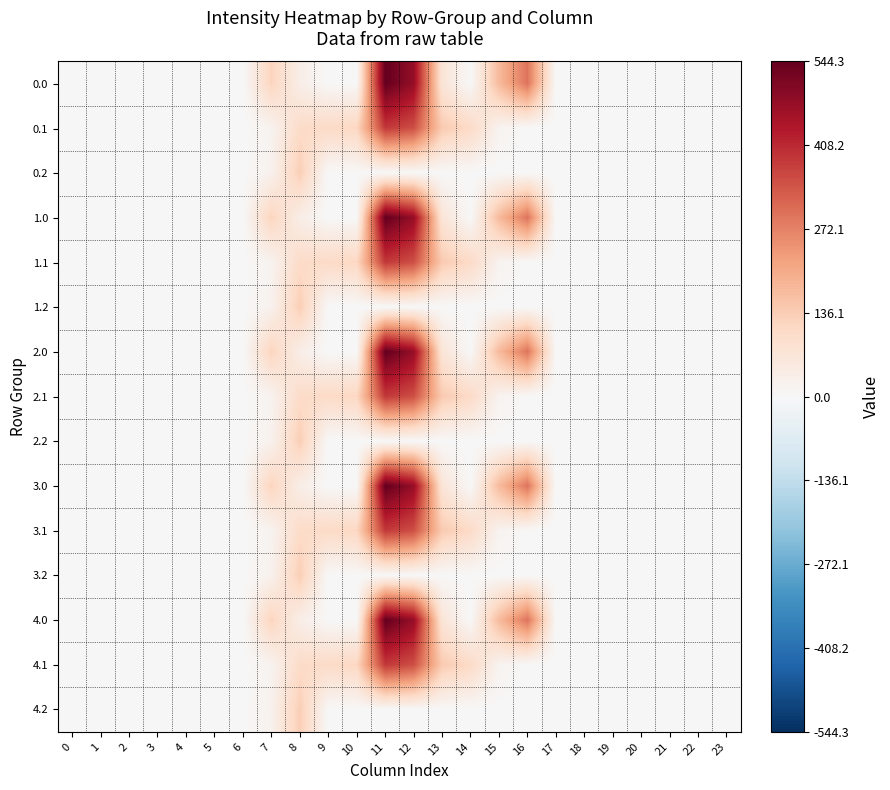

Reading left to right, what are all the values shown in this chart?

0.0: 0=0.0	1=0.0	2=0.0	3=0.0	4=0.0	5=0.0	6=0.0	7=120.6	8=35.0	9=0.0	10=0.0	11=544.3	12=477.2	13=70.2	14=0.3	15=172.8	16=294.5	17=0.0	18=0.0	19=0.0	20=0.0	21=0.0	22=0.0	23=0.0
0.1: 0=0.0	1=0.0	2=0.0	3=0.0	4=0.0	5=0.0	6=0.0	7=17.7	8=102.3	9=104.8	10=114.0	11=384.7	12=350.8	13=141.2	14=105.5	15=17.3	16=0.0	17=0.0	18=0.0	19=0.0	20=0.0	21=0.0	22=0.0	23=0.0
0.2: 0=0.0	1=0.0	2=0.0	3=0.0	4=0.0	5=0.0	6=0.0	7=22.3	8=134.2	9=0.0	10=0.0	11=0.0	12=0.0	13=0.0	14=0.0	15=0.0	16=0.0	17=0.0	18=0.0	19=0.0	20=0.0	21=0.0	22=0.0	23=0.0
1.0: 0=0.0	1=0.0	2=0.0	3=0.0	4=0.0	5=0.0	6=0.0	7=120.6	8=35.0	9=0.0	10=0.0	11=544.3	12=477.2	13=70.2	14=0.3	15=172.8	16=294.5	17=0.0	18=0.0	19=0.0	20=0.0	21=0.0	22=0.0	23=0.0
1.1: 0=0.0	1=0.0	2=0.0	3=0.0	4=0.0	5=0.0	6=0.0	7=17.7	8=102.3	9=104.8	10=114.0	11=384.7	12=350.8	13=141.2	14=105.5	15=17.3	16=0.0	17=0.0	18=0.0	19=0.0	20=0.0	21=0.0	22=0.0	23=0.0
1.2: 0=0.0	1=0.0	2=0.0	3=0.0	4=0.0	5=0.0	6=0.0	7=22.3	8=134.2	9=0.0	10=0.0	11=0.0	12=0.0	13=0.0	14=0.0	15=0.0	16=0.0	17=0.0	18=0.0	19=0.0	20=0.0	21=0.0	22=0.0	23=0.0
2.0: 0=0.0	1=0.0	2=0.0	3=0.0	4=0.0	5=0.0	6=0.0	7=120.6	8=35.0	9=0.0	10=0.0	11=544.3	12=477.2	13=70.2	14=0.3	15=172.8	16=294.5	17=0.0	18=0.0	19=0.0	20=0.0	21=0.0	22=0.0	23=0.0
2.1: 0=0.0	1=0.0	2=0.0	3=0.0	4=0.0	5=0.0	6=0.0	7=17.7	8=102.3	9=104.8	10=114.0	11=384.7	12=350.8	13=141.2	14=105.5	15=17.3	16=0.0	17=0.0	18=0.0	19=0.0	20=0.0	21=0.0	22=0.0	23=0.0
2.2: 0=0.0	1=0.0	2=0.0	3=0.0	4=0.0	5=0.0	6=0.0	7=22.3	8=134.2	9=0.0	10=0.0	11=0.0	12=0.0	13=0.0	14=0.0	15=0.0	16=0.0	17=0.0	18=0.0	19=0.0	20=0.0	21=0.0	22=0.0	23=0.0
3.0: 0=0.0	1=0.0	2=0.0	3=0.0	4=0.0	5=0.0	6=0.0	7=120.6	8=35.0	9=0.0	10=0.0	11=544.3	12=477.2	13=70.2	14=0.3	15=172.8	16=294.5	17=0.0	18=0.0	19=0.0	20=0.0	21=0.0	22=0.0	23=0.0
3.1: 0=0.0	1=0.0	2=0.0	3=0.0	4=0.0	5=0.0	6=0.0	7=17.7	8=102.3	9=104.8	10=114.0	11=384.7	12=350.8	13=141.2	14=105.5	15=17.3	16=0.0	17=0.0	18=0.0	19=0.0	20=0.0	21=0.0	22=0.0	23=0.0
3.2: 0=0.0	1=0.0	2=0.0	3=0.0	4=0.0	5=0.0	6=0.0	7=22.3	8=134.2	9=0.0	10=0.0	11=0.0	12=0.0	13=0.0	14=0.0	15=0.0	16=0.0	17=0.0	18=0.0	19=0.0	20=0.0	21=0.0	22=0.0	23=0.0
4.0: 0=0.0	1=0.0	2=0.0	3=0.0	4=0.0	5=0.0	6=0.0	7=120.6	8=35.0	9=0.0	10=0.0	11=544.3	12=477.2	13=70.2	14=0.3	15=172.8	16=294.5	17=0.0	18=0.0	19=0.0	20=0.0	21=0.0	22=0.0	23=0.0
4.1: 0=0.0	1=0.0	2=0.0	3=0.0	4=0.0	5=0.0	6=0.0	7=17.7	8=102.3	9=104.8	10=114.0	11=384.7	12=350.8	13=141.2	14=105.5	15=17.3	16=0.0	17=0.0	18=0.0	19=0.0	20=0.0	21=0.0	22=0.0	23=0.0
4.2: 0=0.0	1=0.0	2=0.0	3=0.0	4=0.0	5=0.0	6=0.0	7=22.3	8=134.2	9=0.0	10=0.0	11=0.0	12=0.0	13=0.0	14=0.0	15=0.0	16=0.0	17=0.0	18=0.0	19=0.0	20=0.0	21=0.0	22=0.0	23=0.0